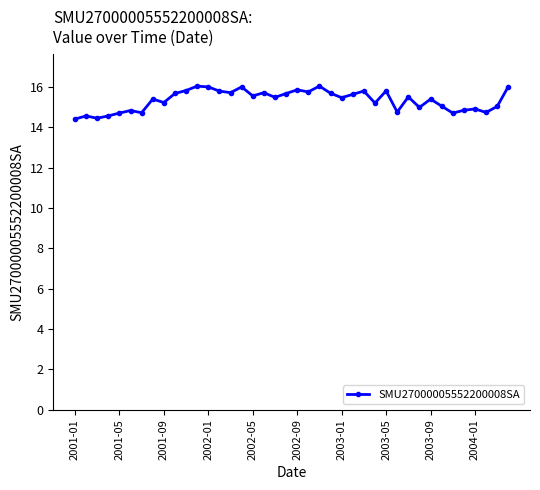

True or false: the data has more than 0 interior local peaks.

True